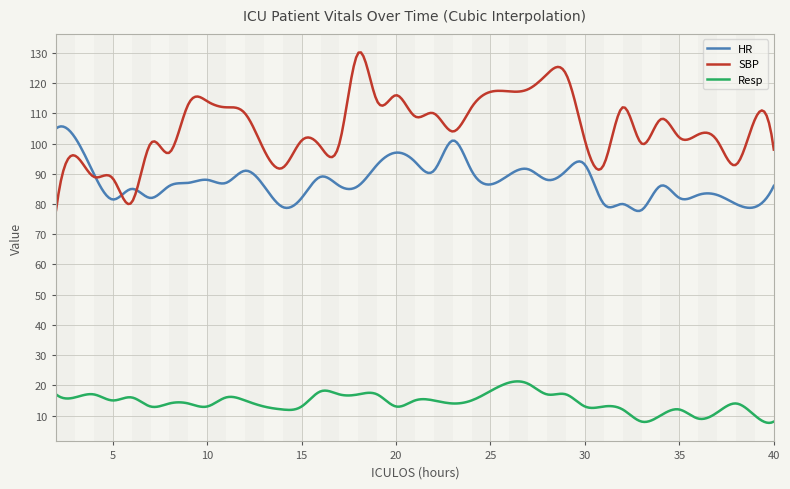

Which series has the largest range (max minus min)?

SBP